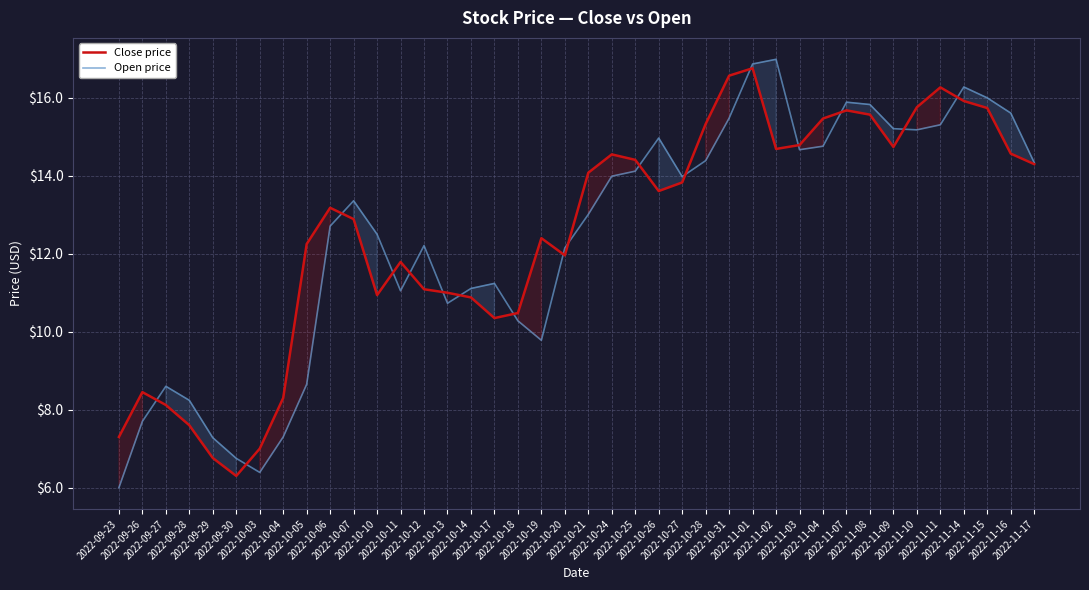

After their last crossing, which series has the higher values: Close price or Open price?

Open price